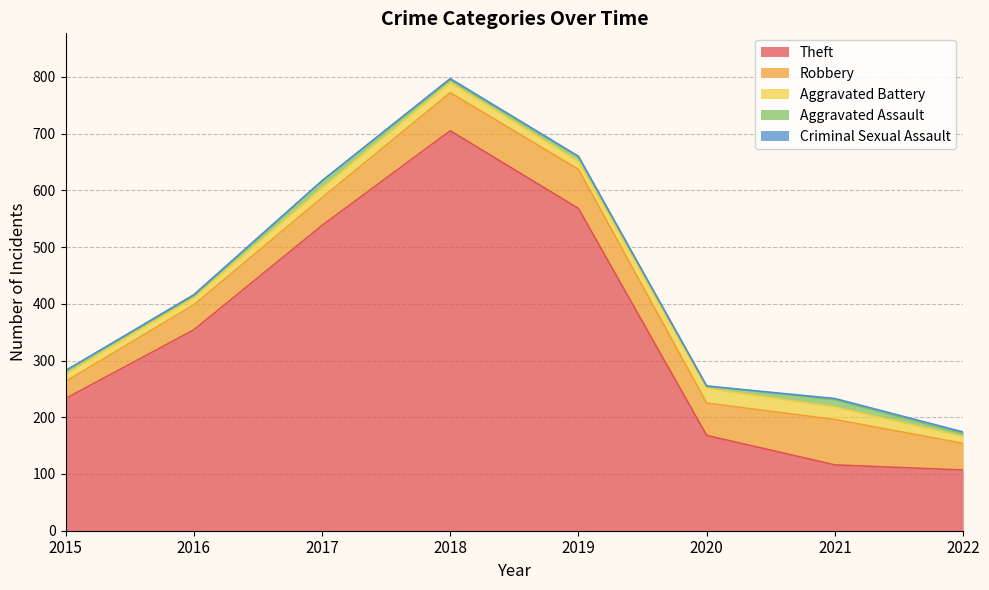

True or false: Criminal Sexual Assault has more than 2 interior local peaks.

False